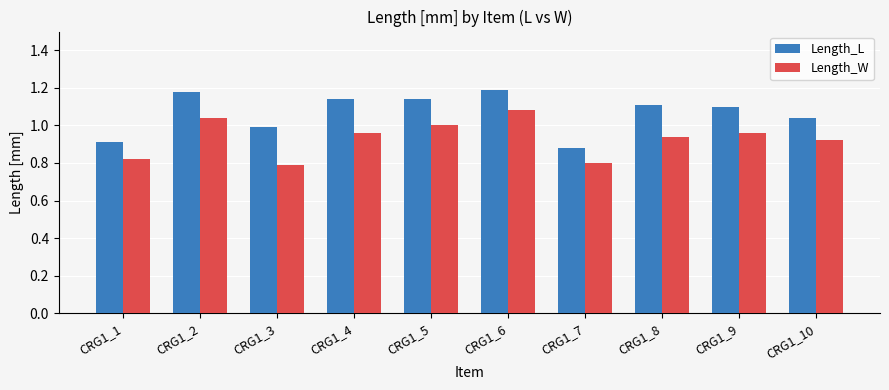

What are all the series names shown in the legend?

Length_L, Length_W